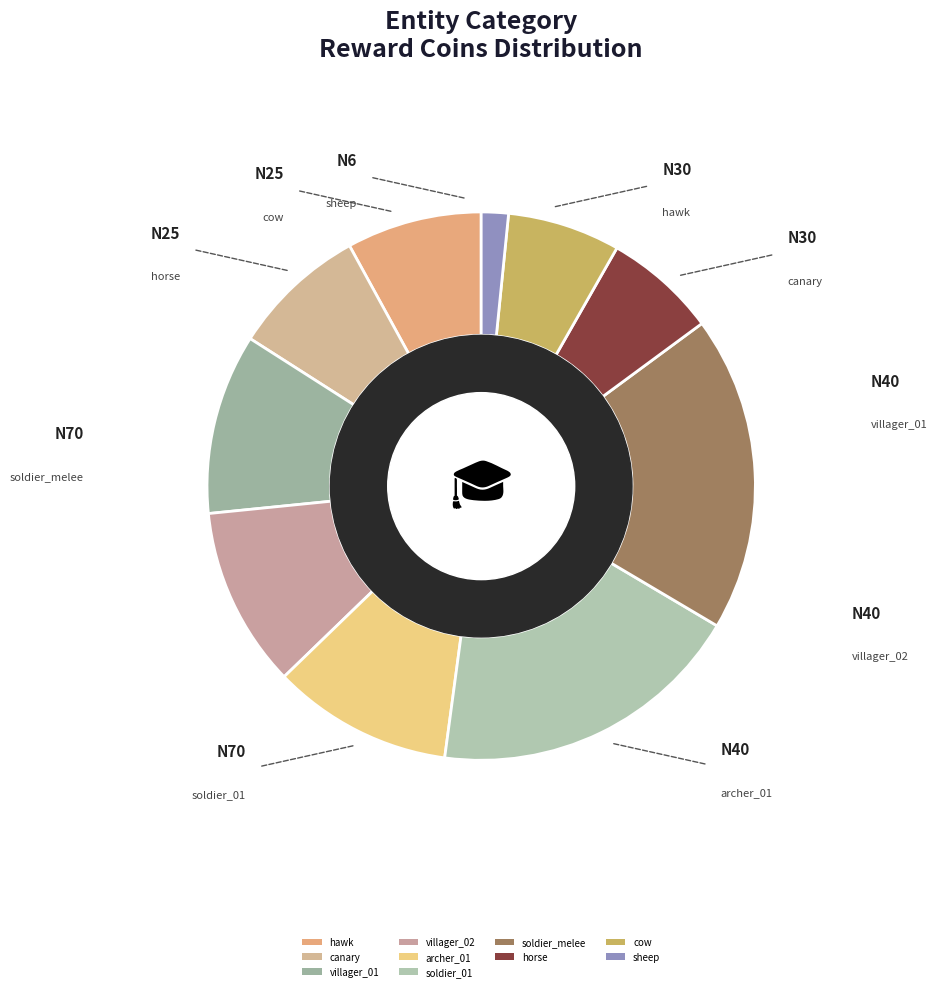

Is there any slice that represents more than half of the pie?

No